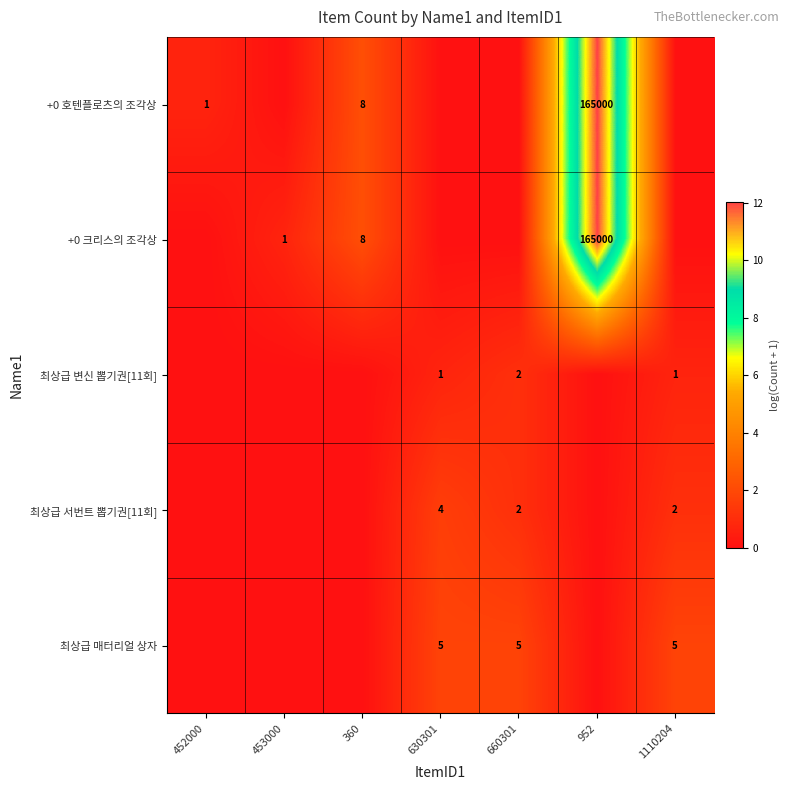

Is it true that 최상급 매터리얼 상자 equals 5 at 1110204?

True